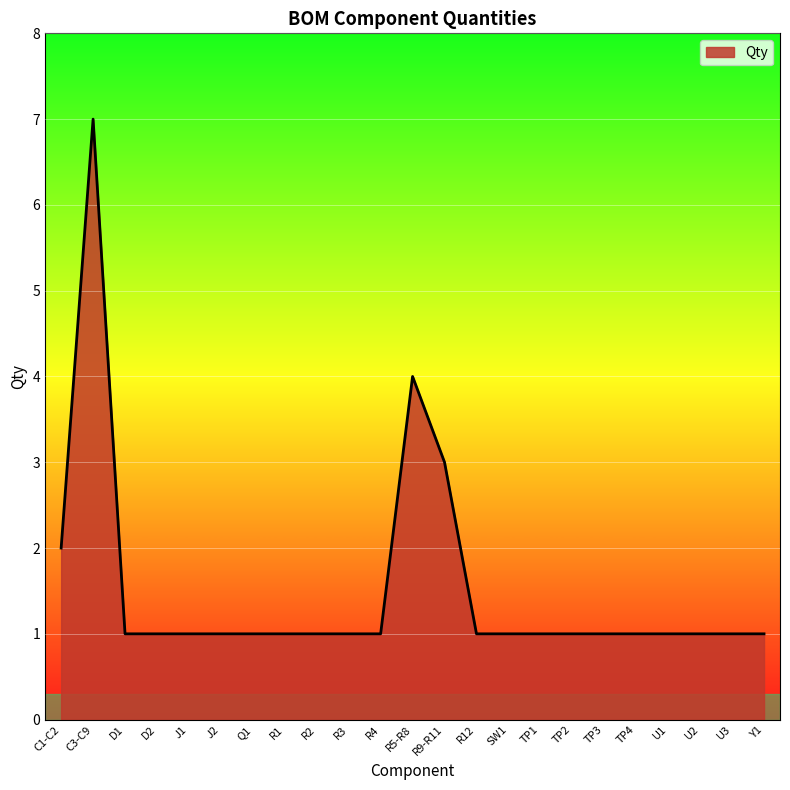

What is the change in value from C3-C9 to D2?

-6